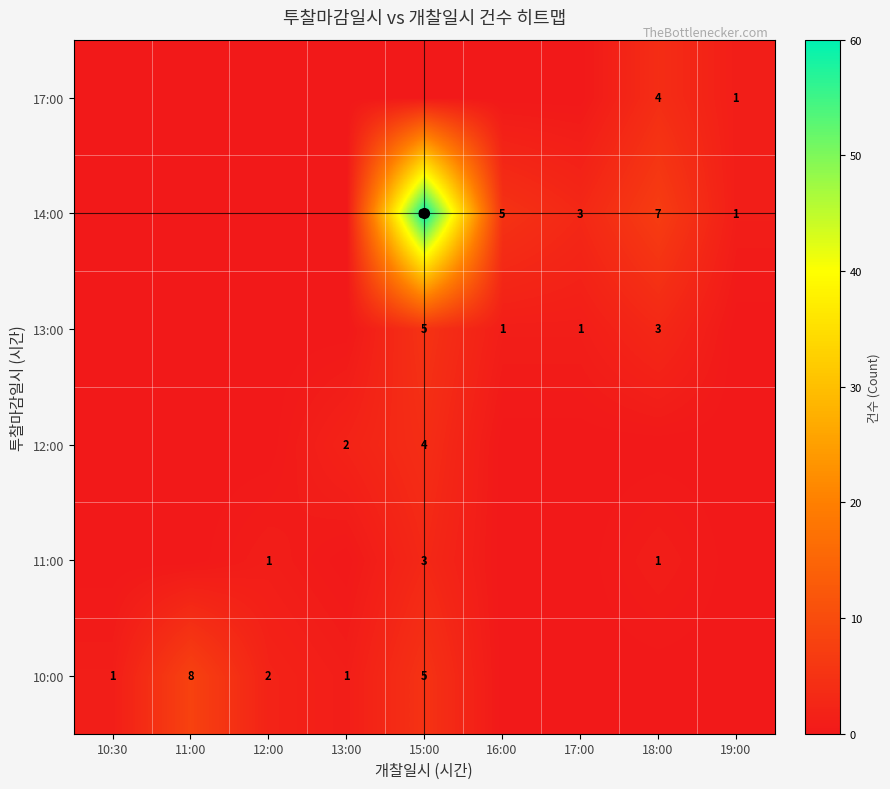

What is the spread (max minus min) of values at 16:00?

5